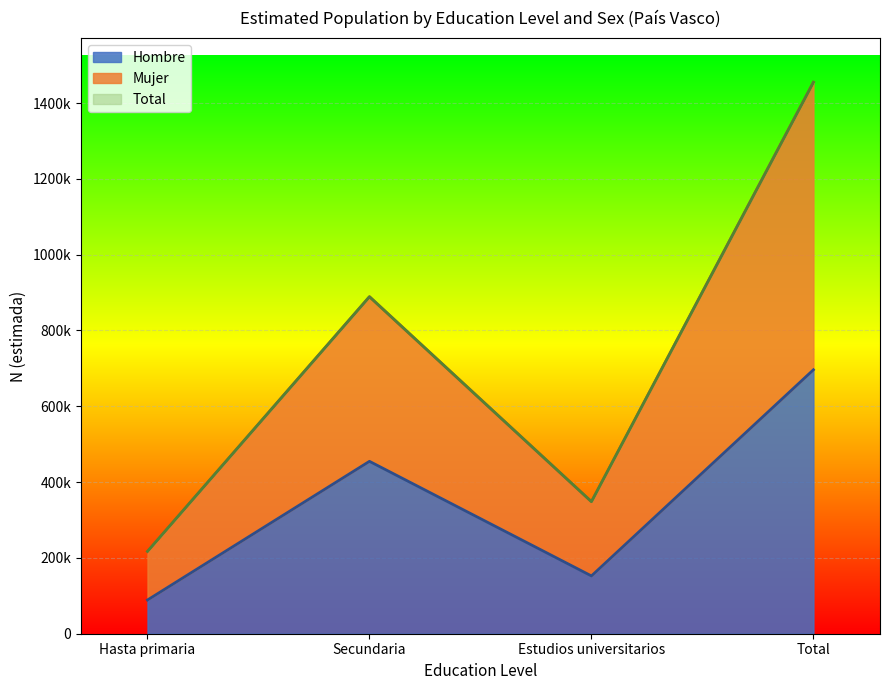

The Hombre series shows 696272 at Total. True or false?

True